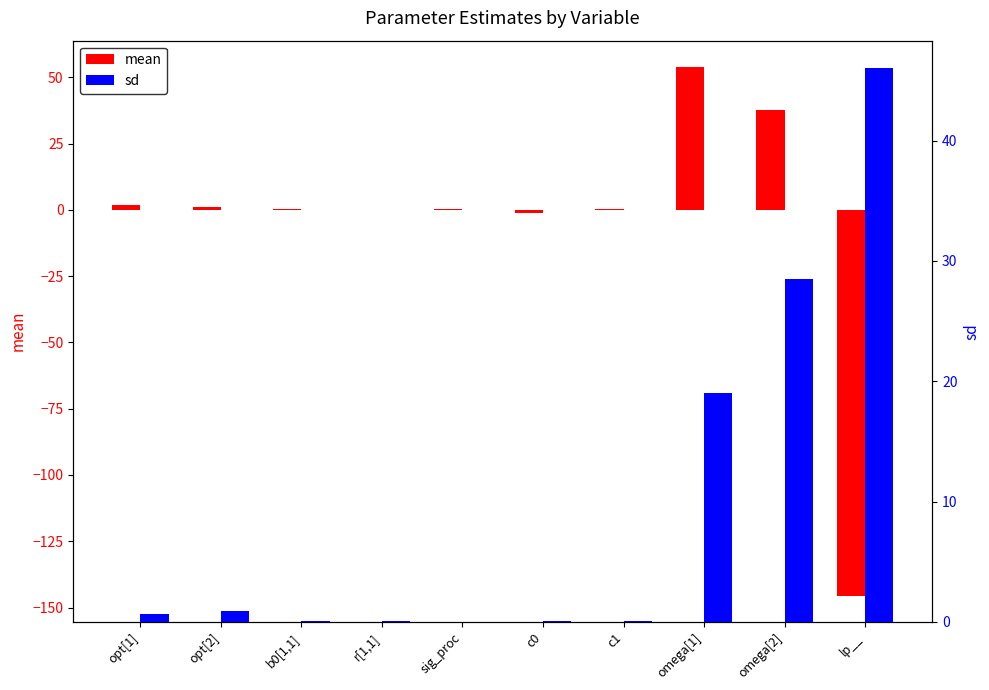

List the series in order of their overall mean, lowest first.

mean, sd